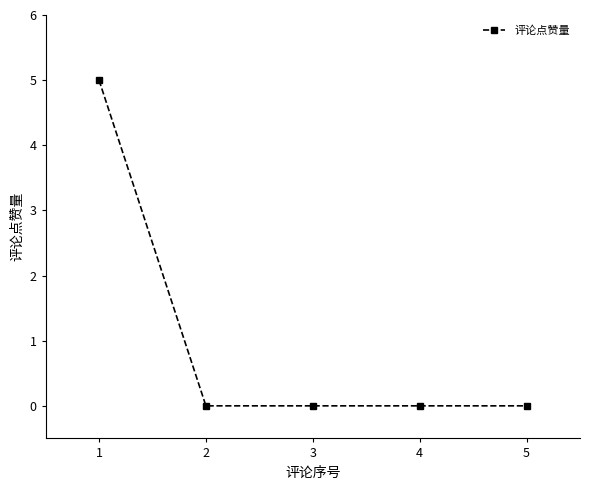

Reading left to right, extract all data points from this chart.

1=5	2=0	3=0	4=0	5=0